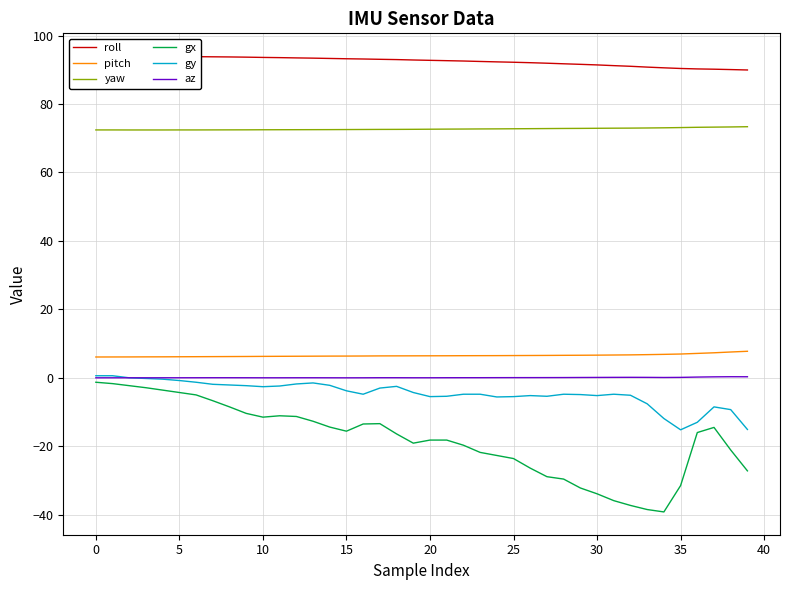

True or false: pitch and yaw cross at least once.

False